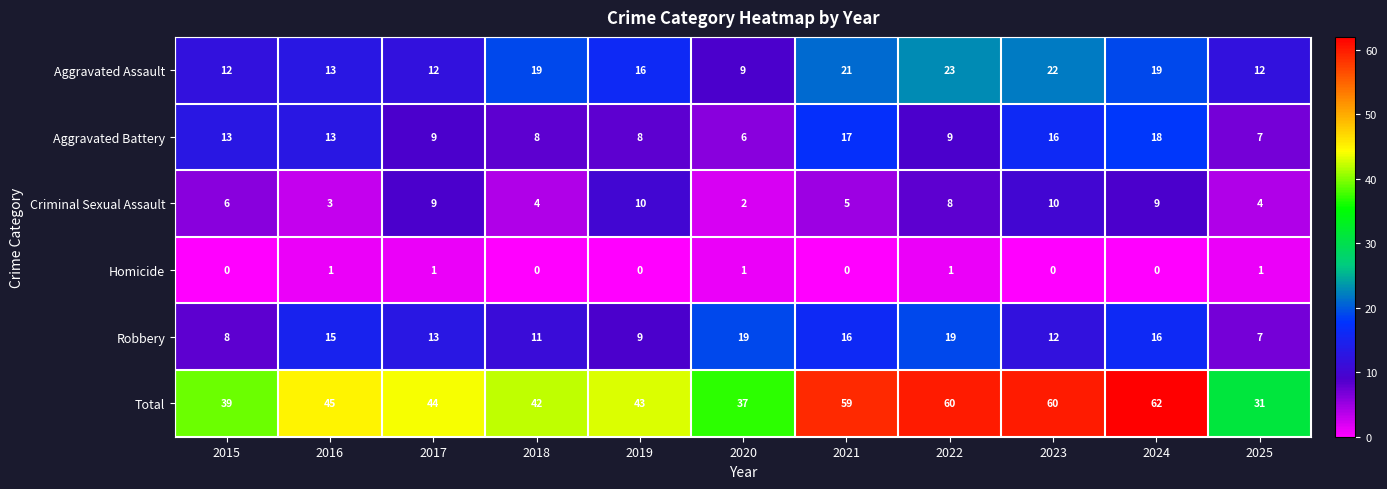

Which series has the largest range (max minus min)?

Total